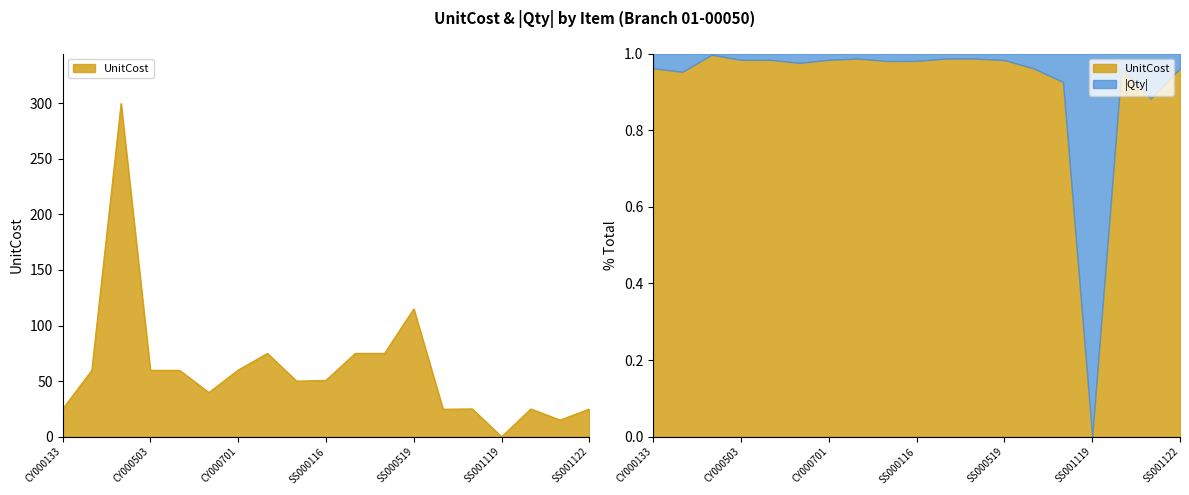

How many lines are shown in the chart?

1